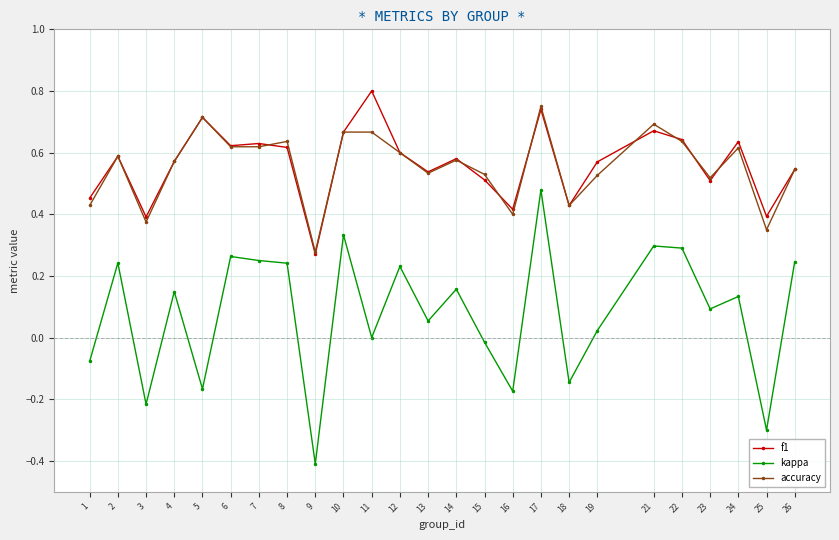

List the series in order of their peak value, lowest first.

kappa, accuracy, f1